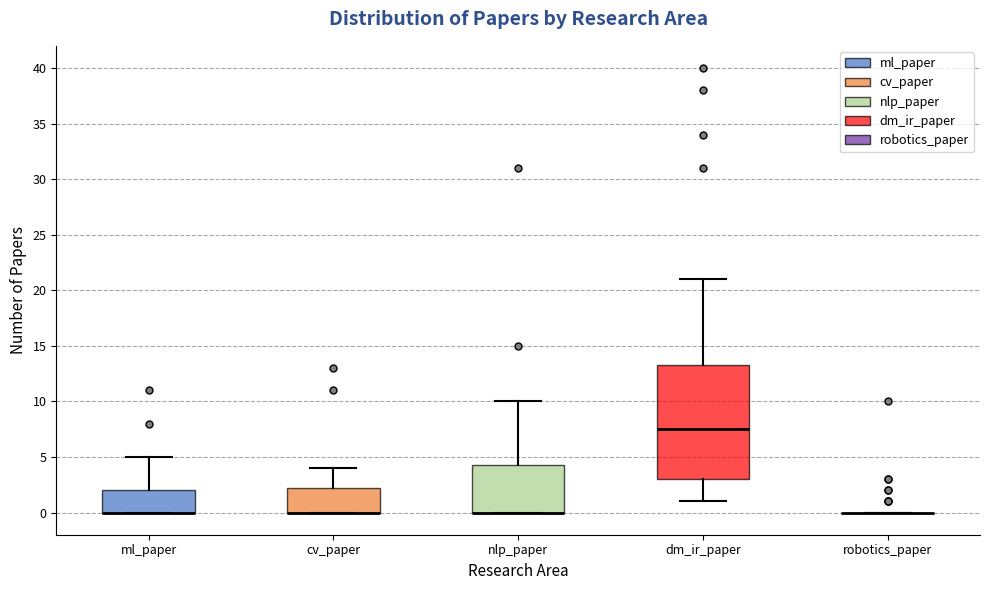

Where does the upper whisker of the box for cv_paper end on the y-axis? The values are not printed on the chart, so give them approximately, as read against the axis.

4.0